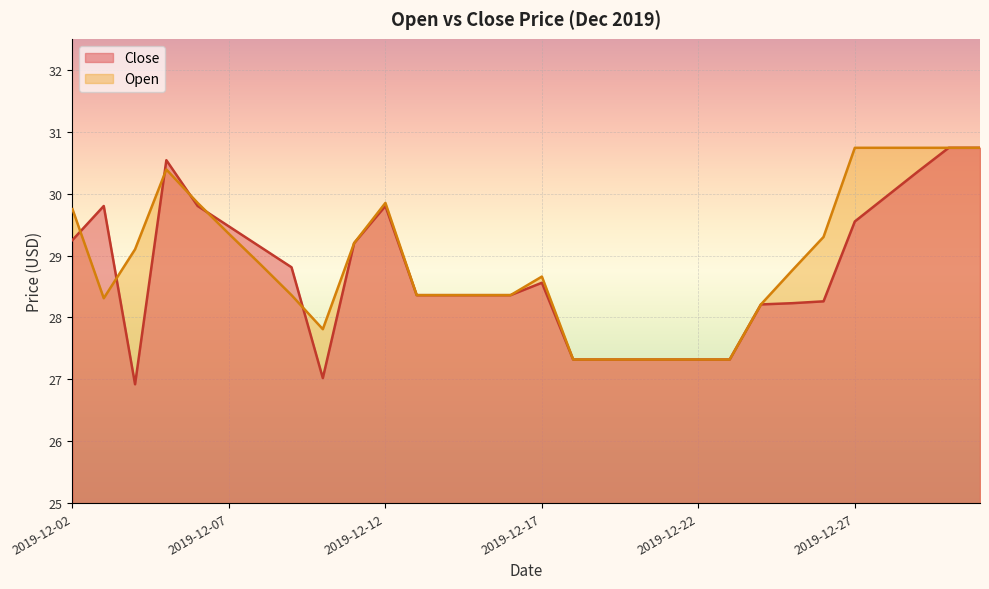

Is it true that Close equals 8.5 at 2019-12-02?

False